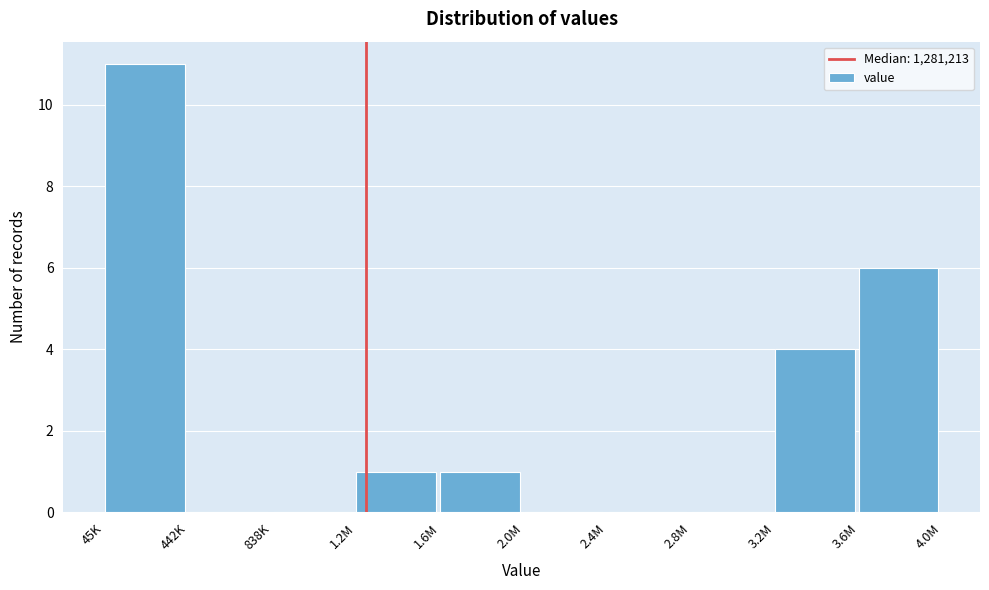

Reading left to right, transcribe all the data shown in this chart.

45K=11	442K=0	838K=0	1.2M=1	1.6M=1	2.0M=0	2.4M=0	2.8M=0	3.2M=4	3.6M=6